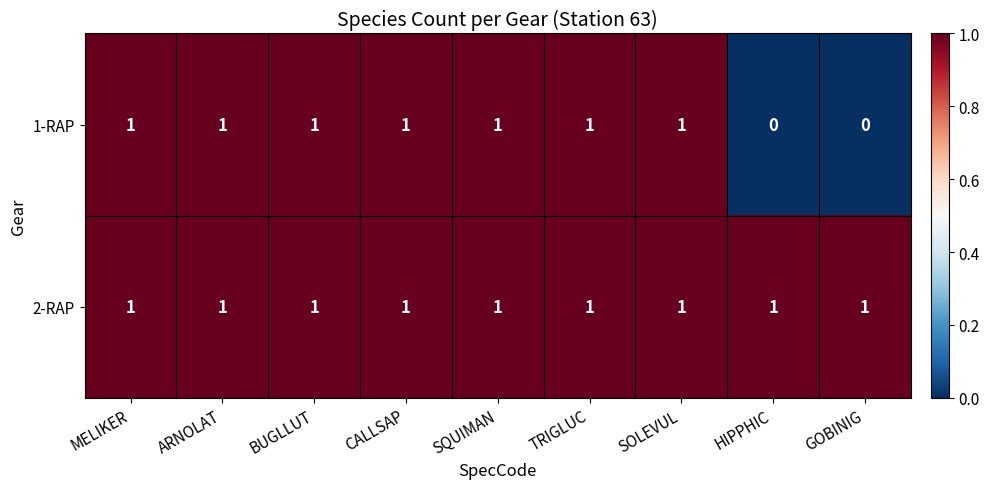

The 2-RAP series shows 1 at SQUIMAN. True or false?

True